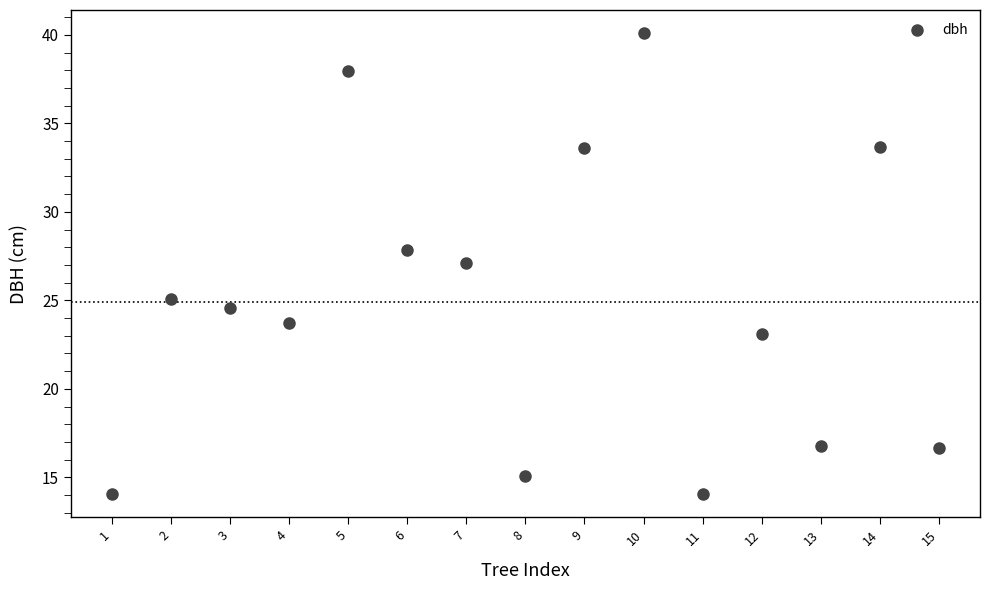

What is the range of X values (max minus min)?

14.0